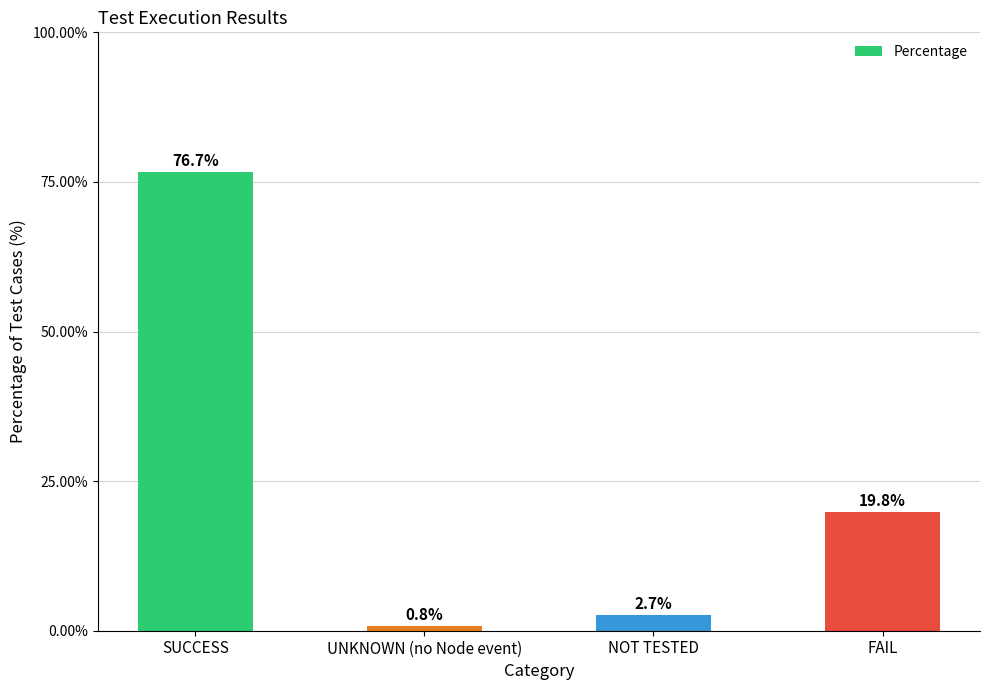

Are the bars horizontal?

No